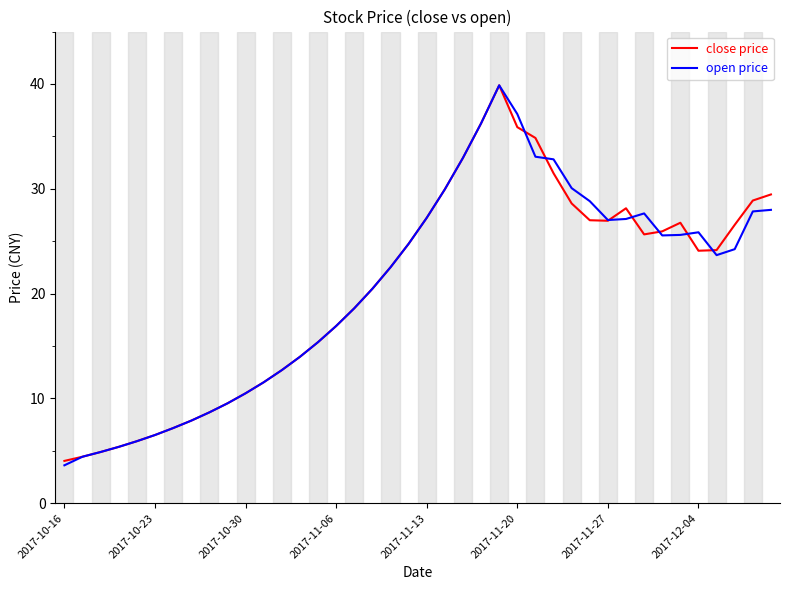

What is the smallest value displayed?

3.6